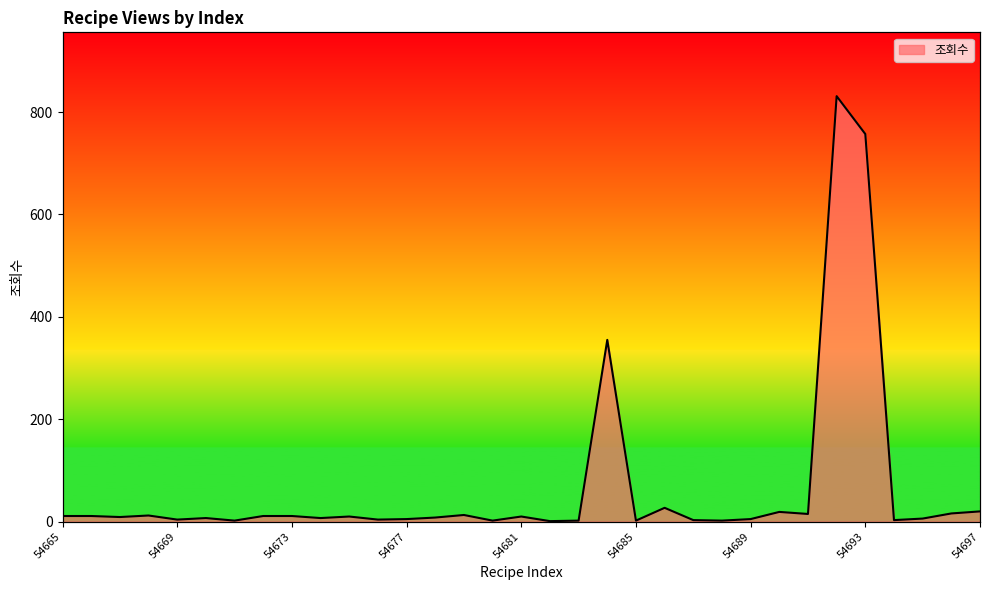

True or false: there are more than 1 points higher than both neighbors.

True